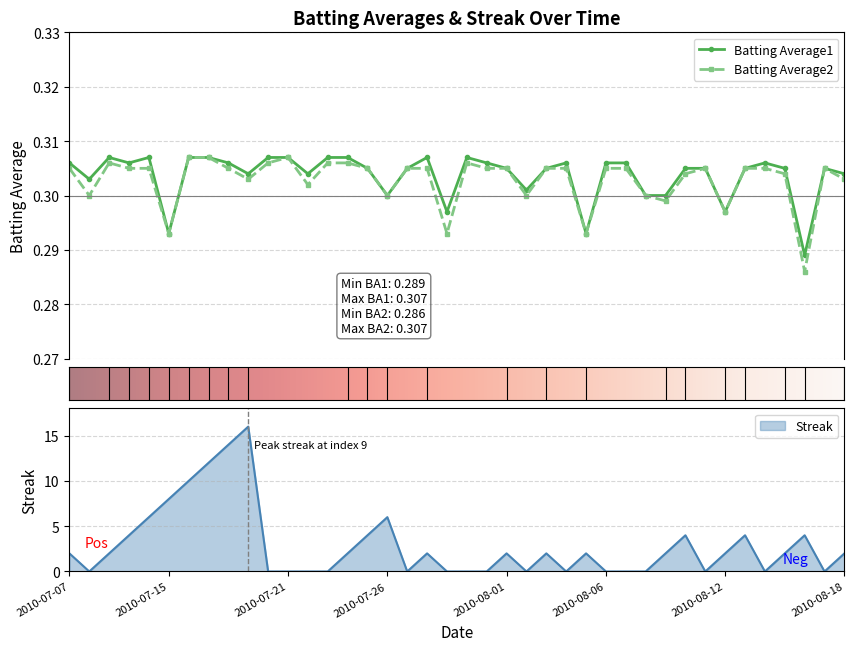

What is the value of the Streak point at the 23rd from the left?

2.0